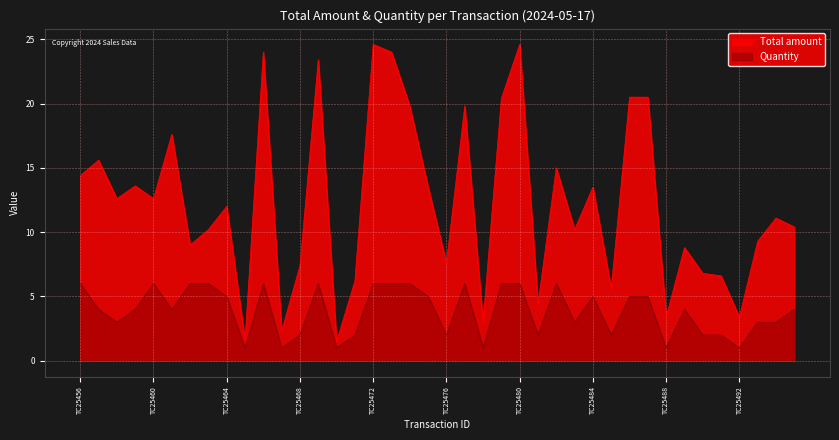

Which category has the highest value in the Total amount series?

TC25472